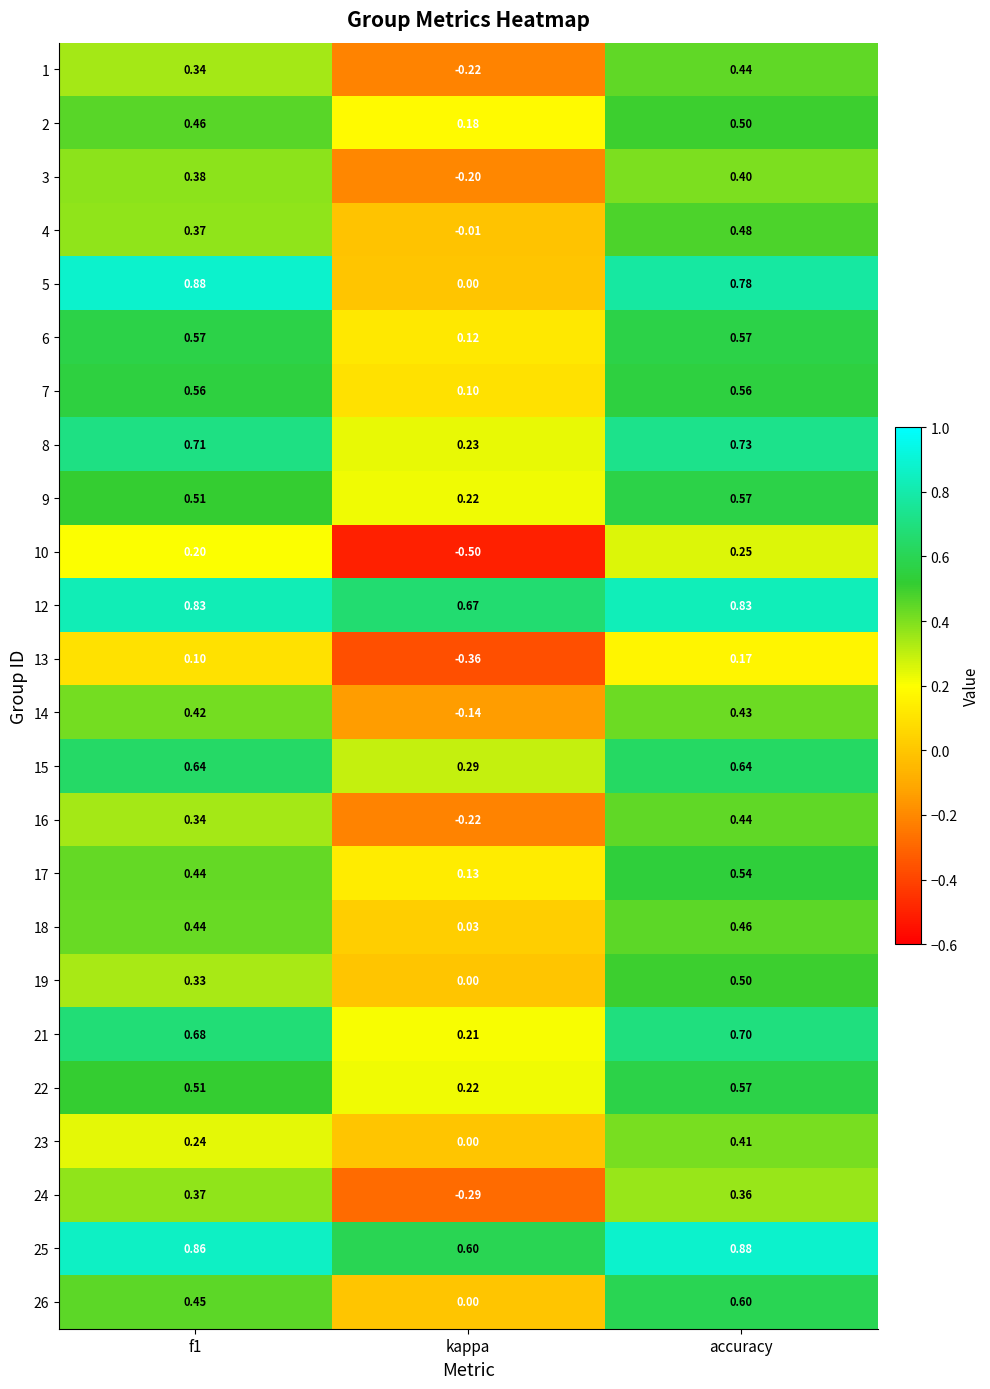

What is the minimum value shown in the chart?

-0.5